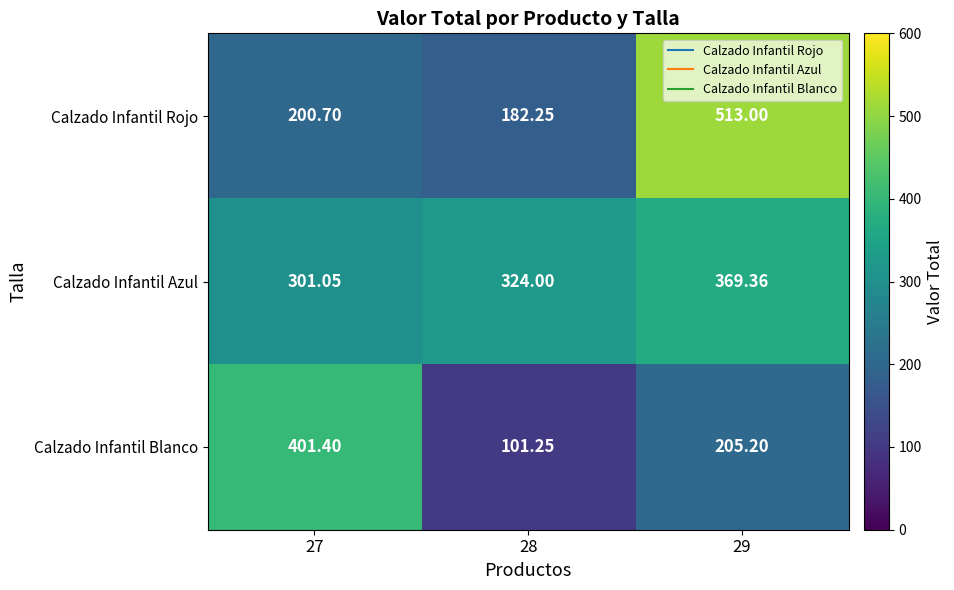

At which category is the sum across all series the highest?

29